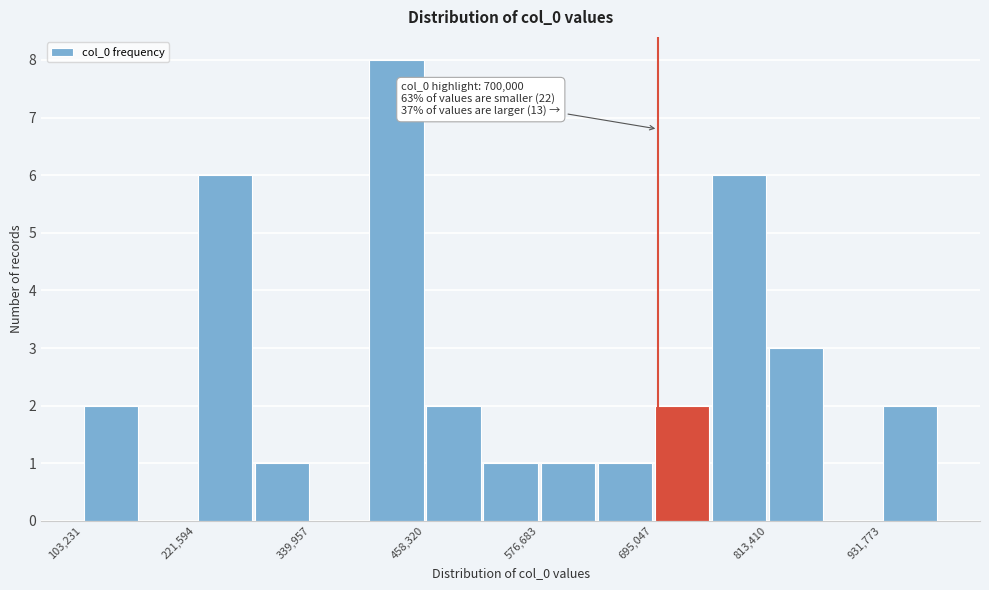

Read against the x-axis, roughly where is the centre of the tallest bar?

420000